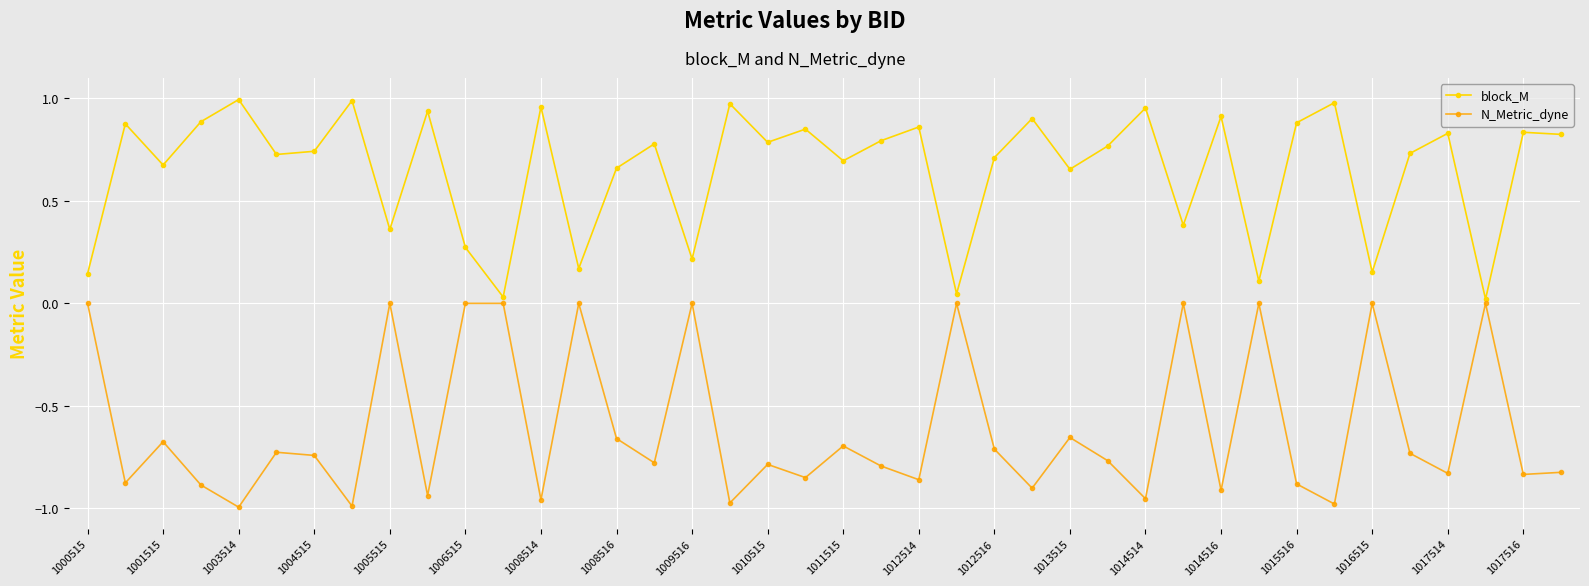

Rank the series by their average value, from highest to lowest.

block_M, N_Metric_dyne